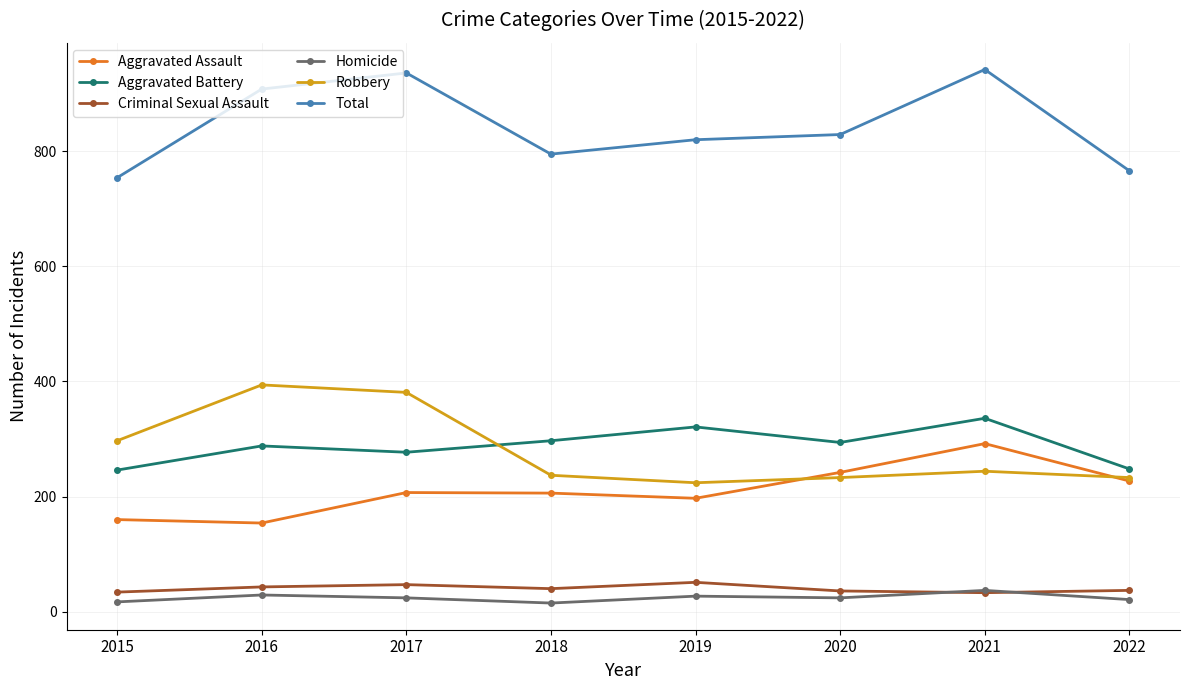

What is the value of the Aggravated Assault point at the 1st from the left?

160